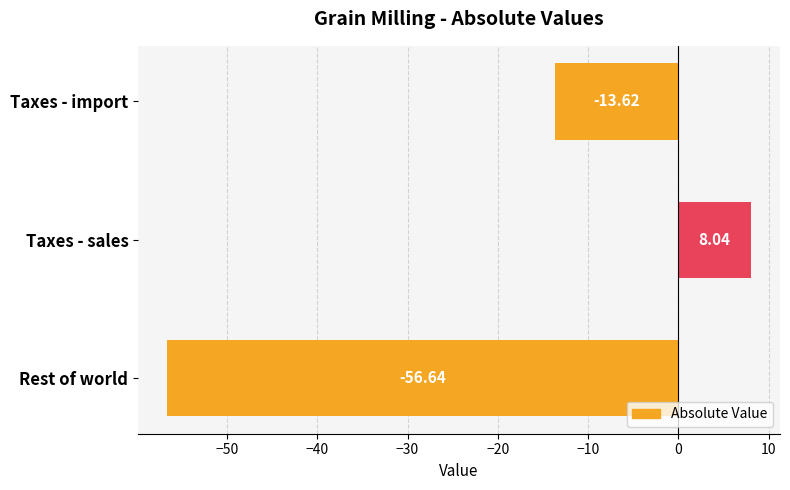

What is the sum of the values at Taxes - sales and Rest of world?

-48.6